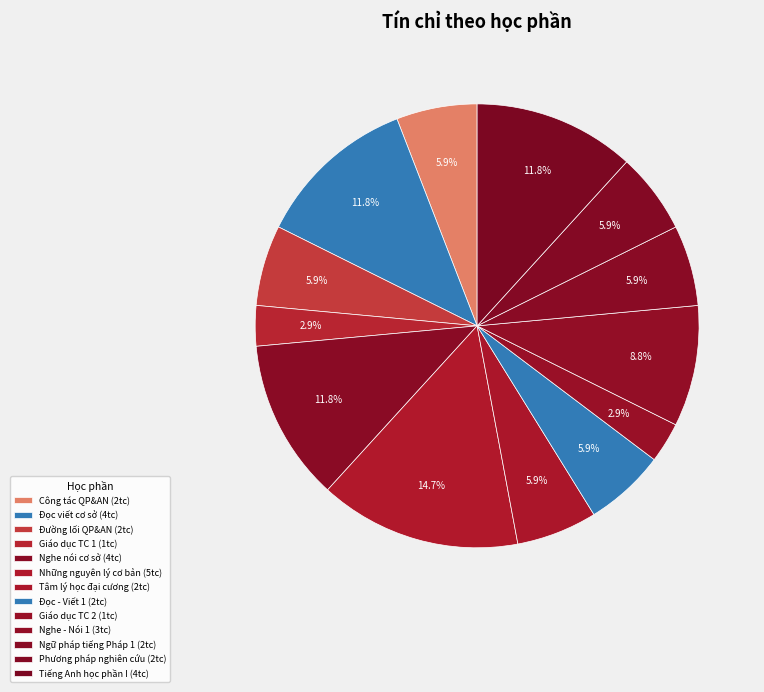

How many segments does this pie chart have?

13